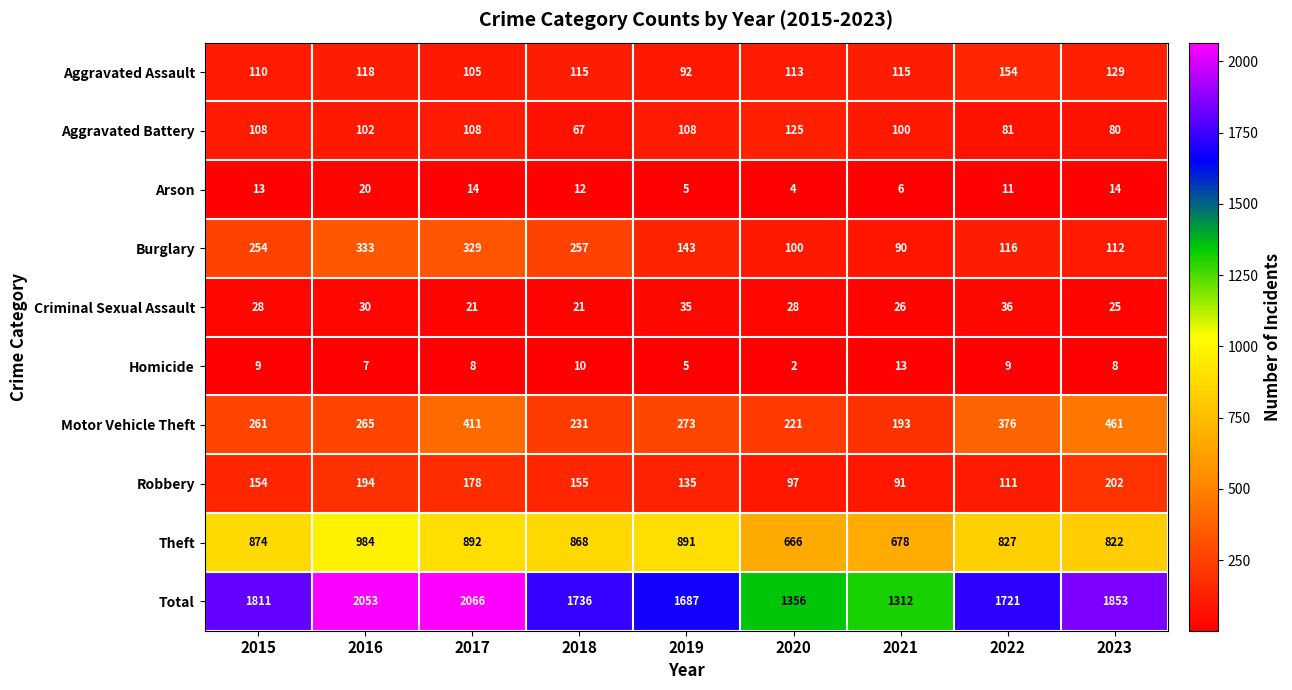

List the series in order of their peak value, lowest first.

Homicide, Arson, Criminal Sexual Assault, Aggravated Battery, Aggravated Assault, Robbery, Burglary, Motor Vehicle Theft, Theft, Total